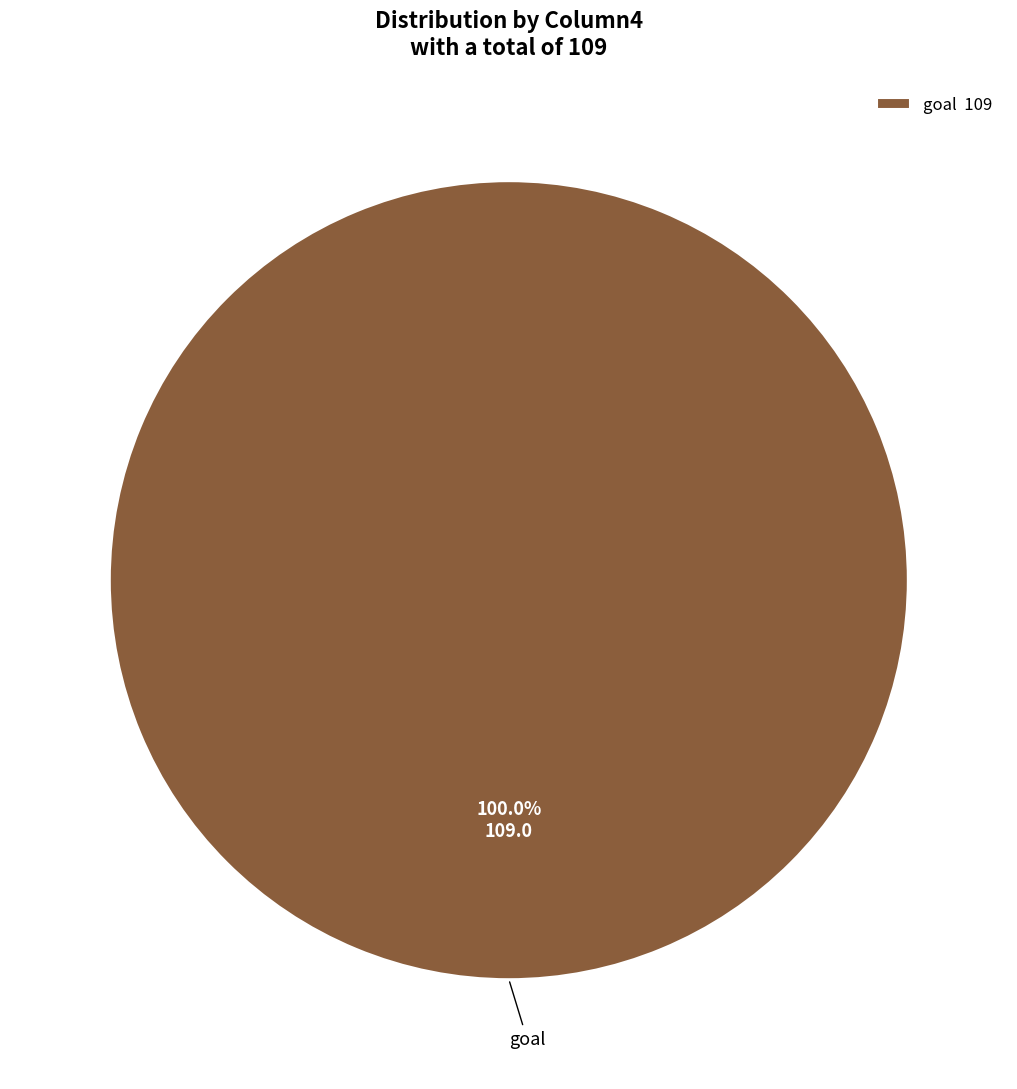

Rank the categories by value from lowest to highest.

goal 109